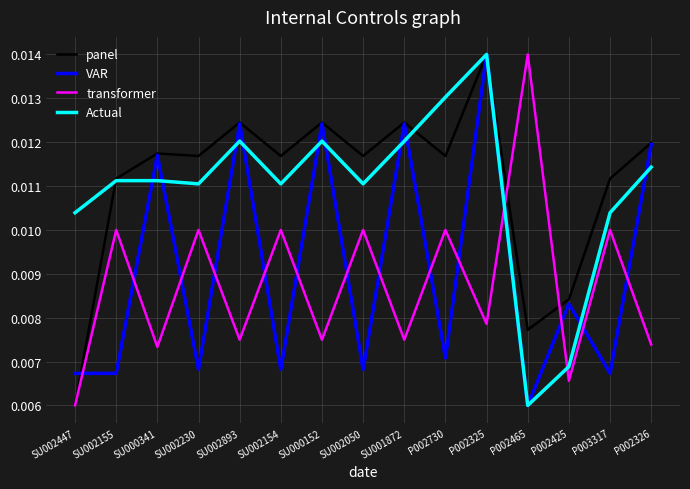

At which label does Actual reach its peak?

P002325